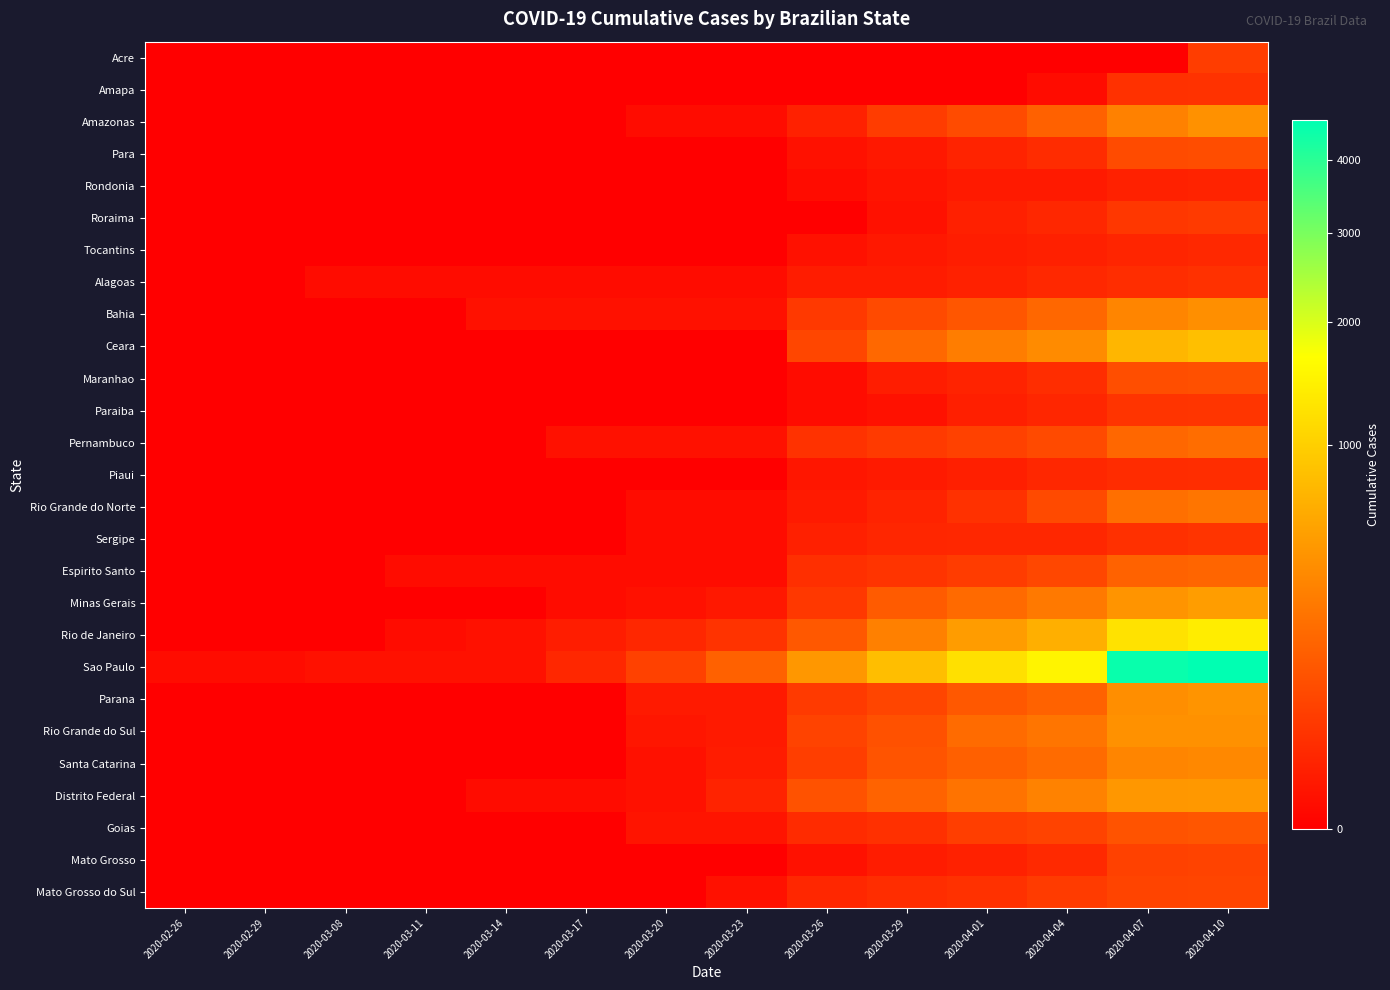

At how many categories does at least one series exceed 4500?

1